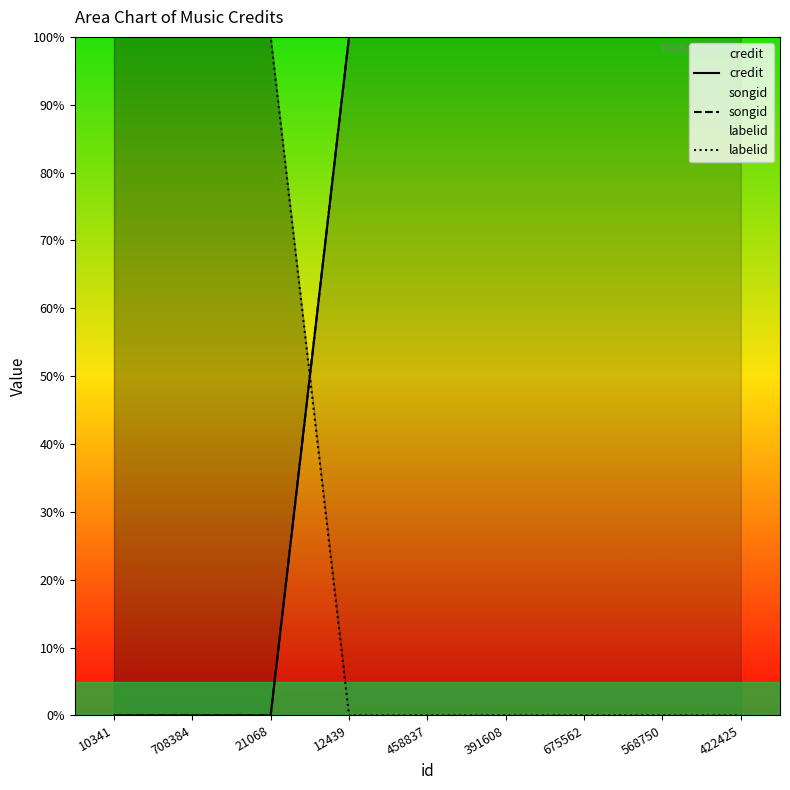

What is the difference between the maximum and minimum values in the songid series?

100